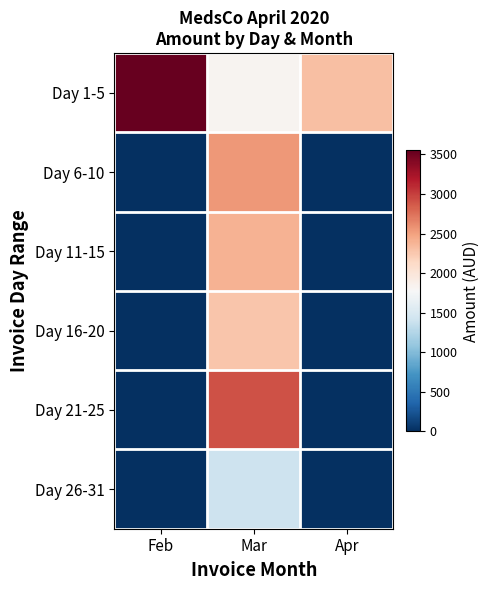

Which category has the lowest value across all series?

Feb